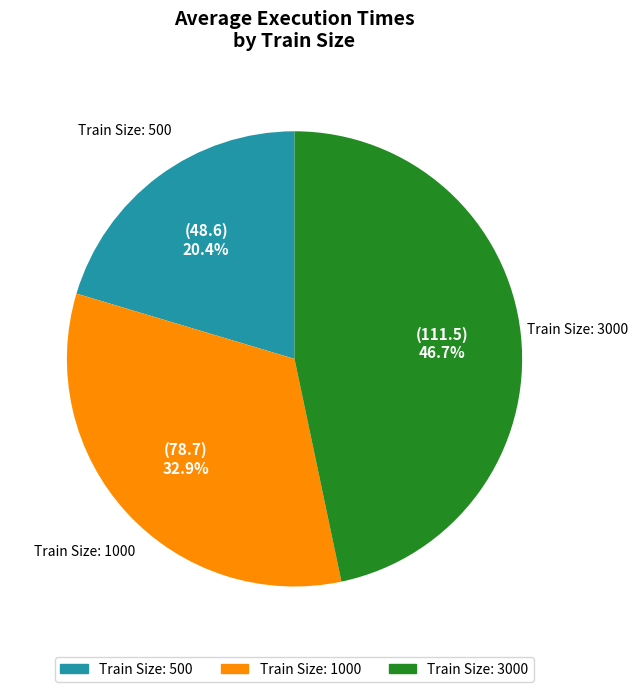

Does any single category account for the majority?

No